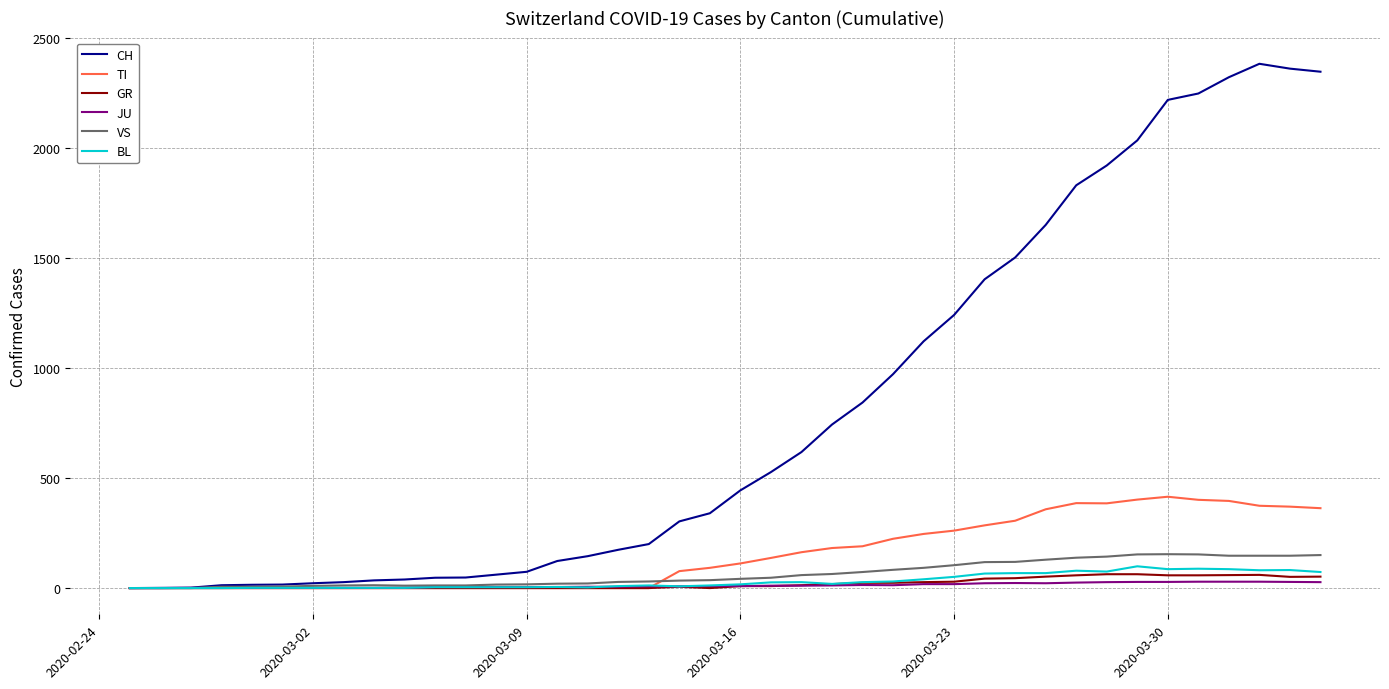

Which series has the widest spread of values?

CH